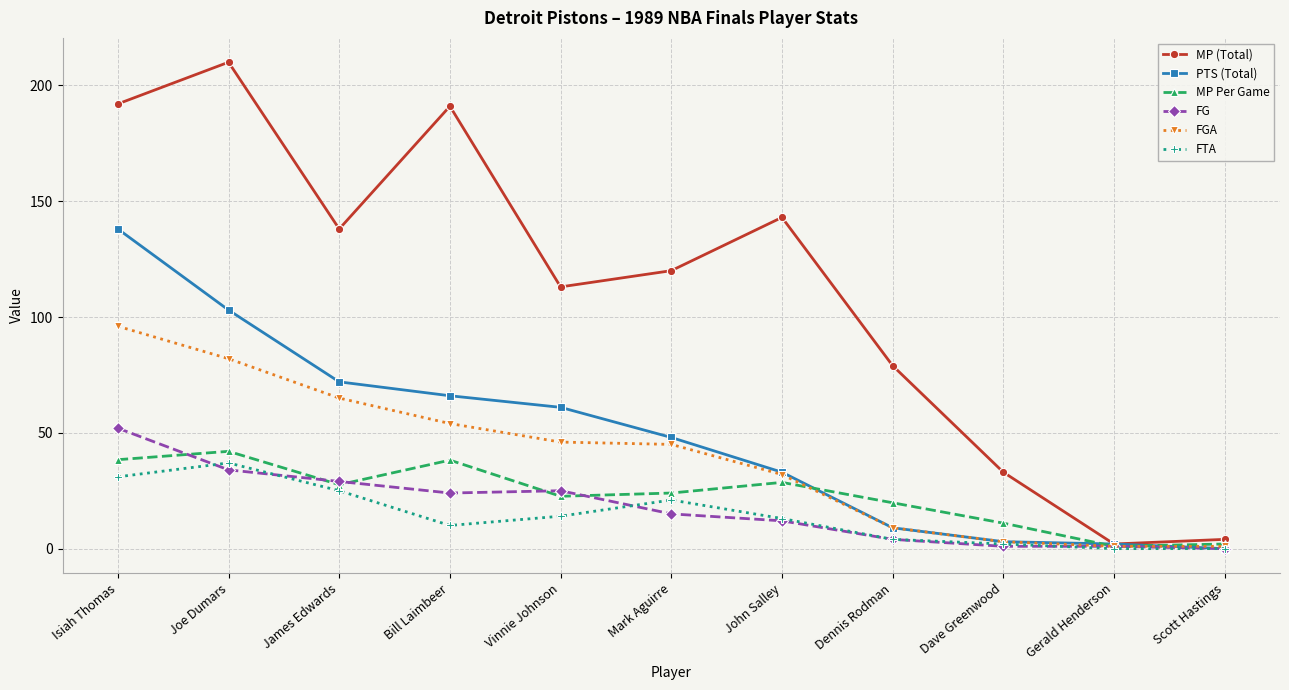

What is the difference between the MP Per Game values at Isiah Thomas and Bill Laimbeer?

0.2